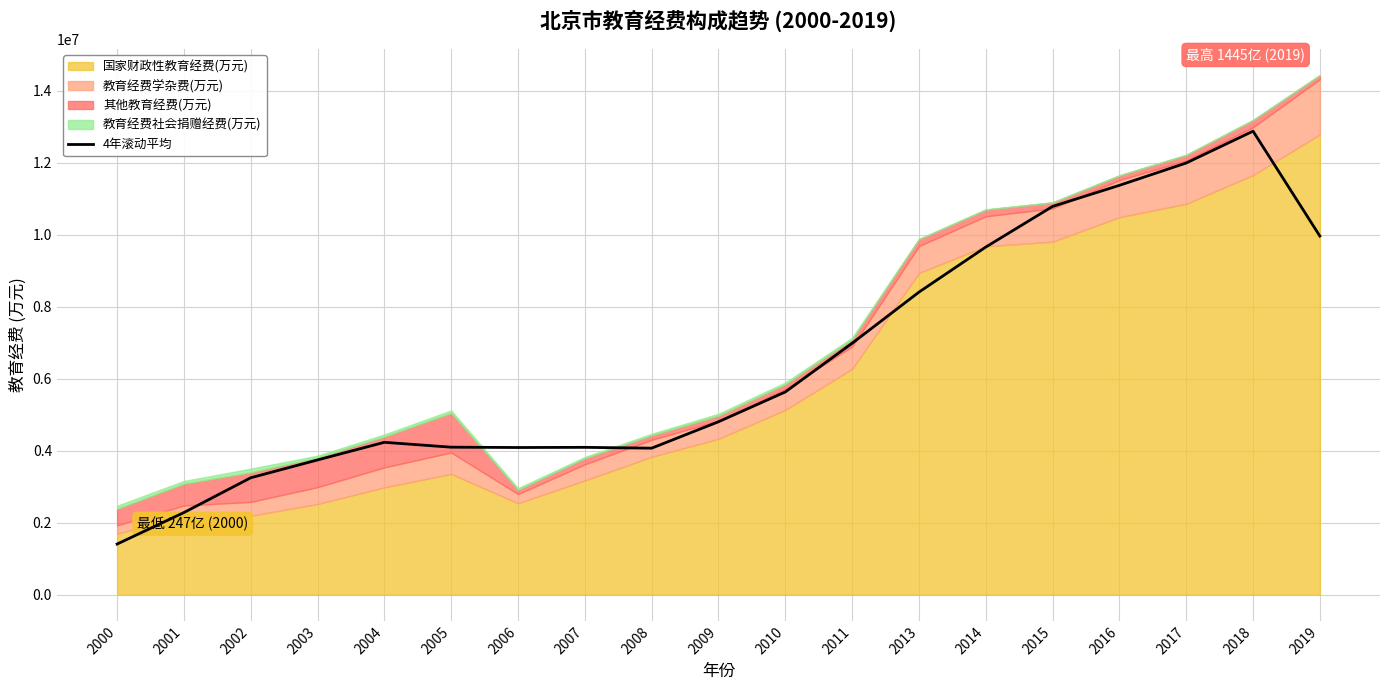

At which label is the value closest to 7145994?

2011